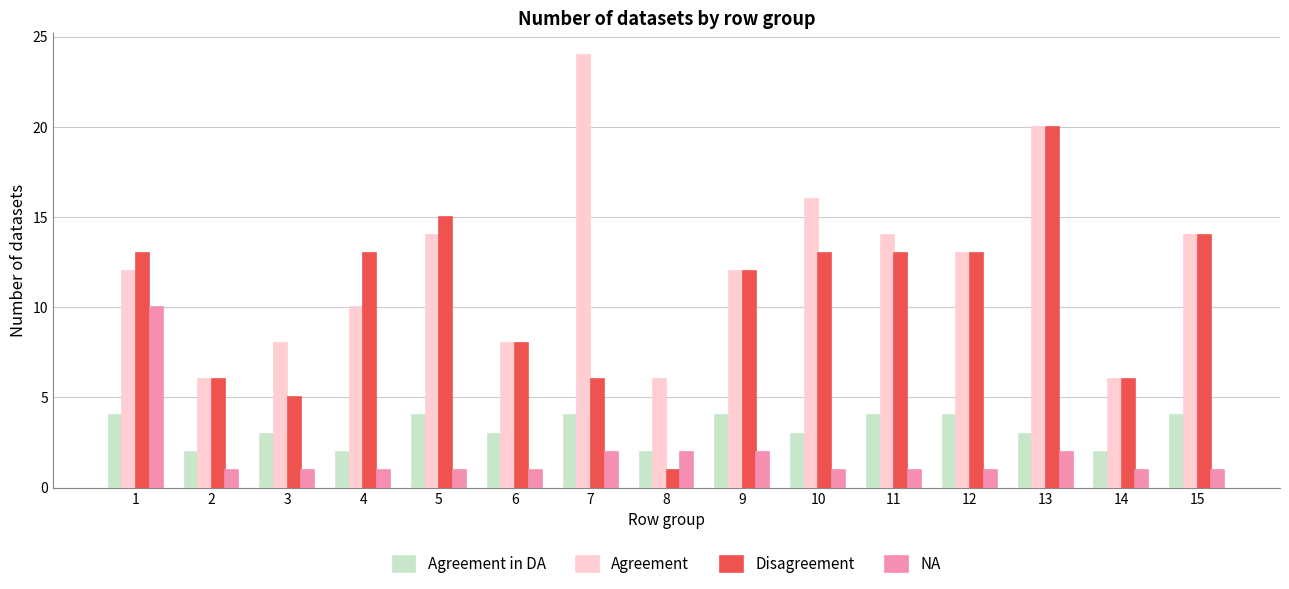

How many groups of bars are there?

15